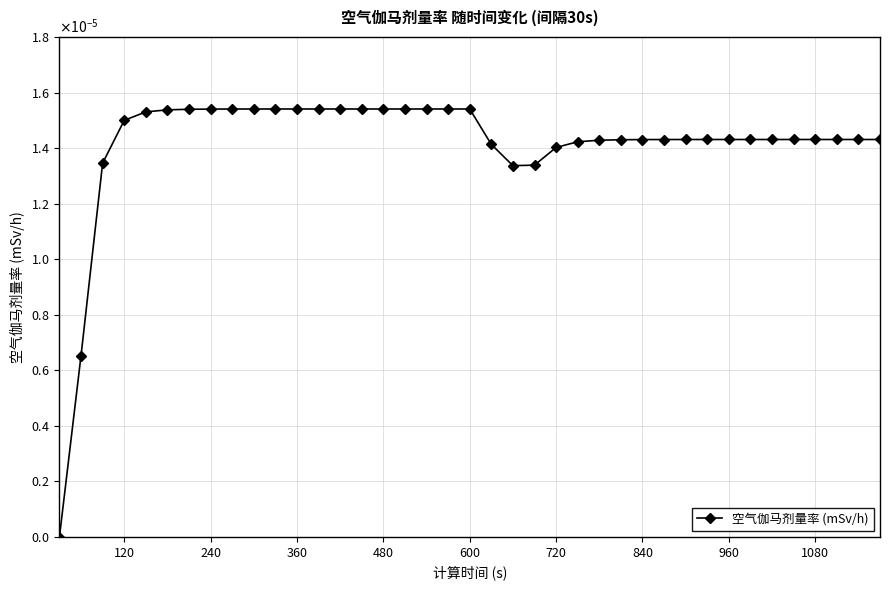

Is this an area chart (filled region under the line)?

No